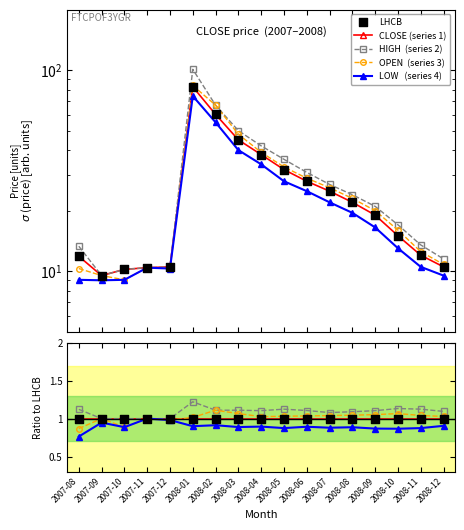

At how many categories does at least one series exceed 91?

1